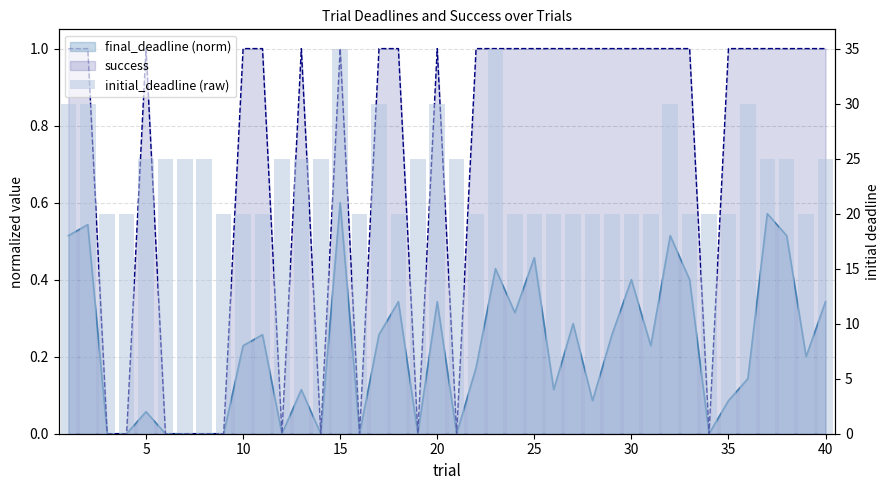

At how many categories does at least one series exceed 7?

40